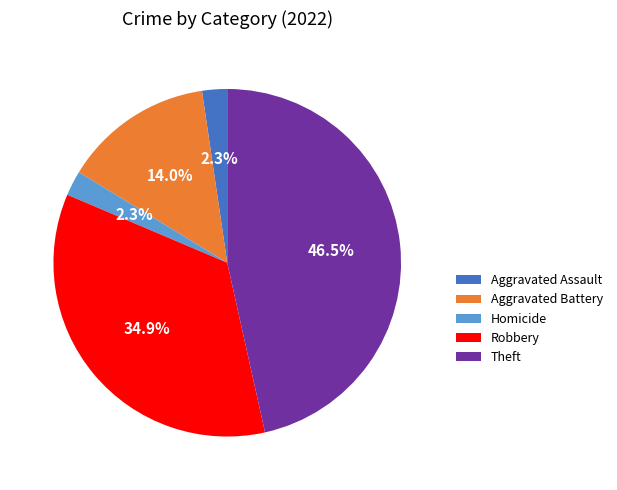

Which category has the biggest portion of the pie?

Theft